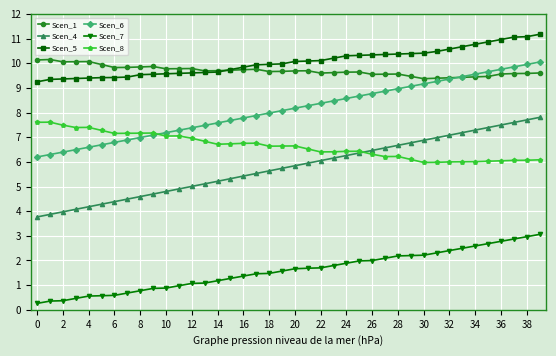

What is the value of the Scen_1 point at the 4th from the left?

10.1